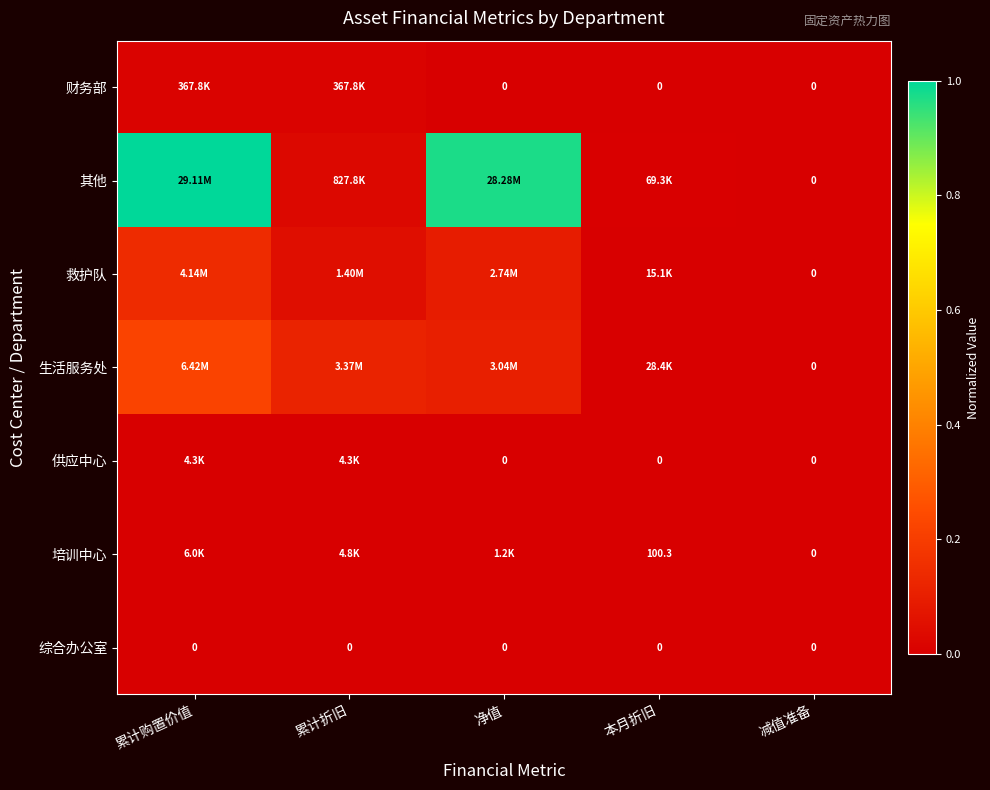

Count the number of data series in this chart.

7